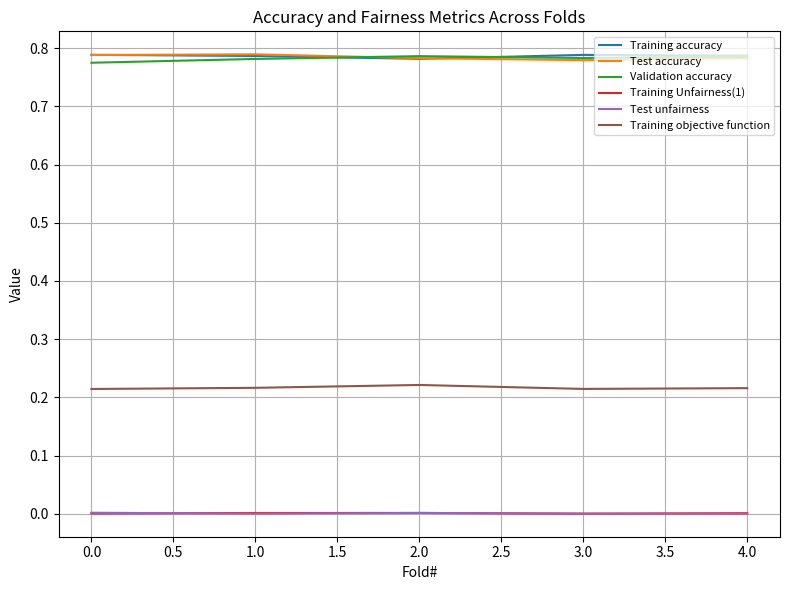

How many lines are shown in the chart?

6